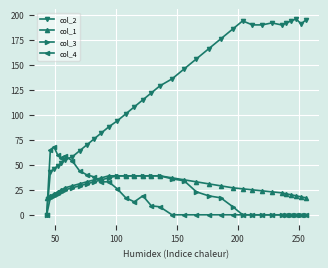

Which series has the largest total across all categories?

col_2